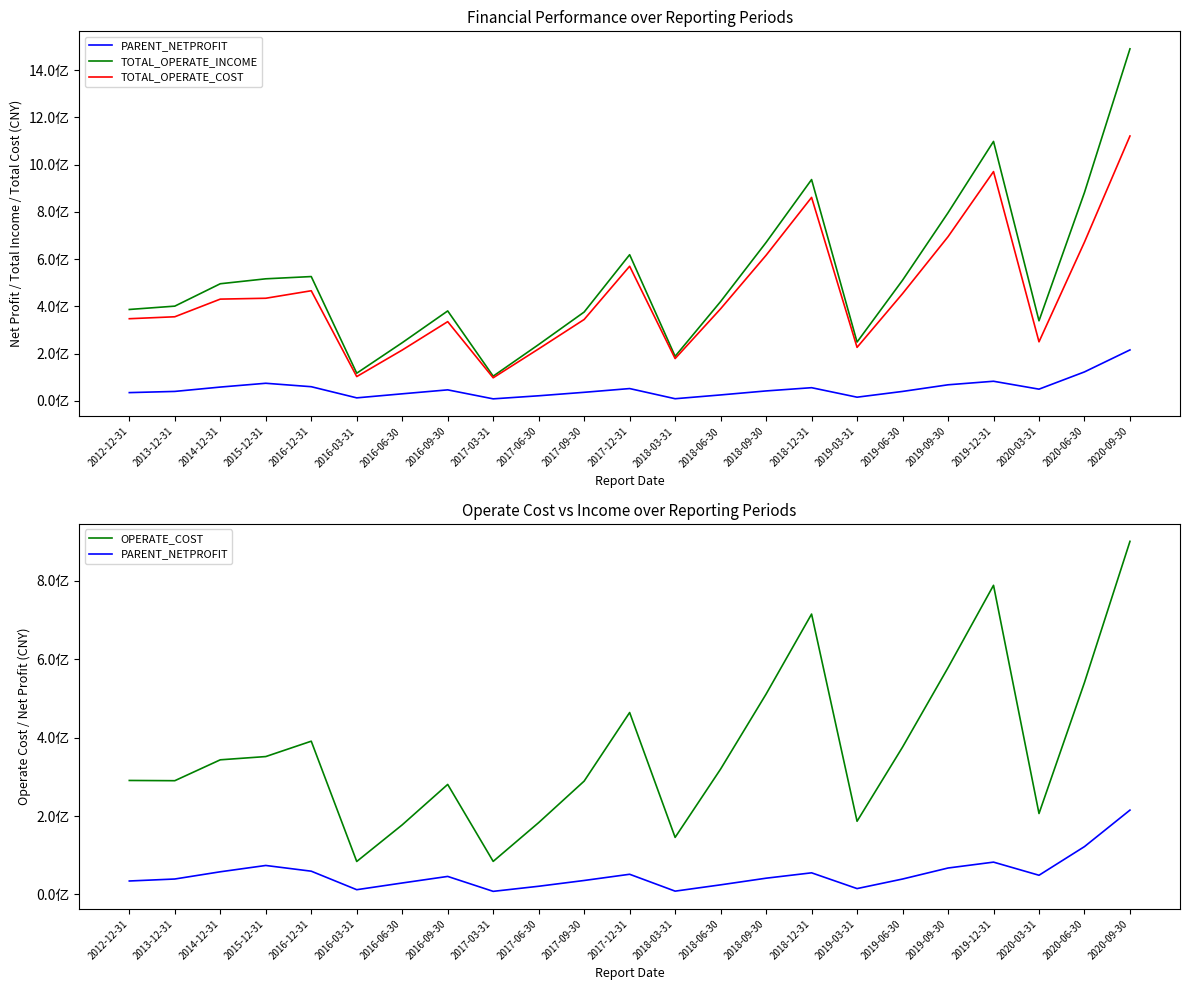

True or false: TOTAL_OPERATE_COST and TOTAL_OPERATE_INCOME intersect in this chart.

False